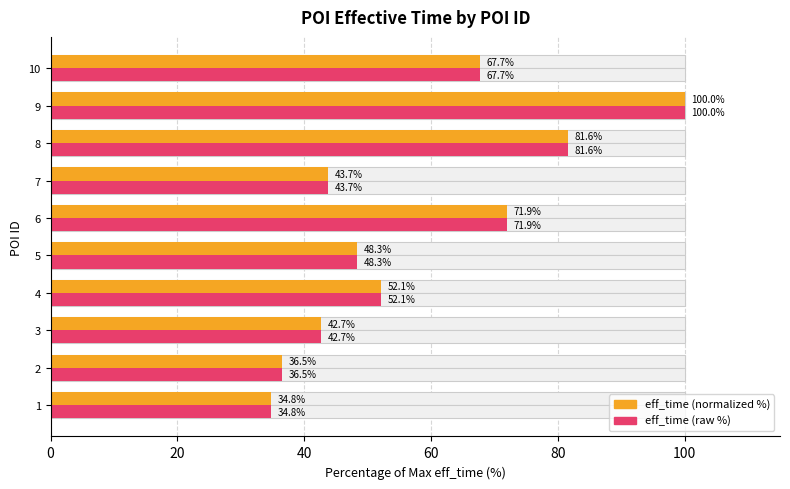

What is the average value of the eff_time (normalized %) series?

57.9